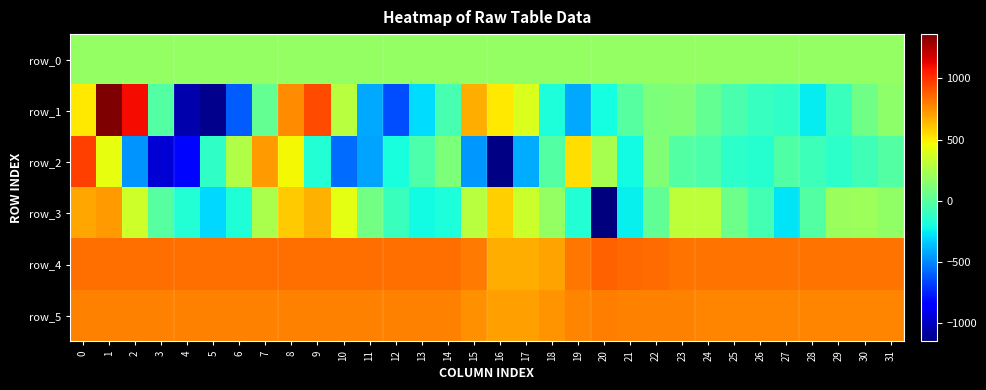

Rank the series by their maximum value, from lowest to highest.

row_0, row_3, row_5, row_4, row_2, row_1